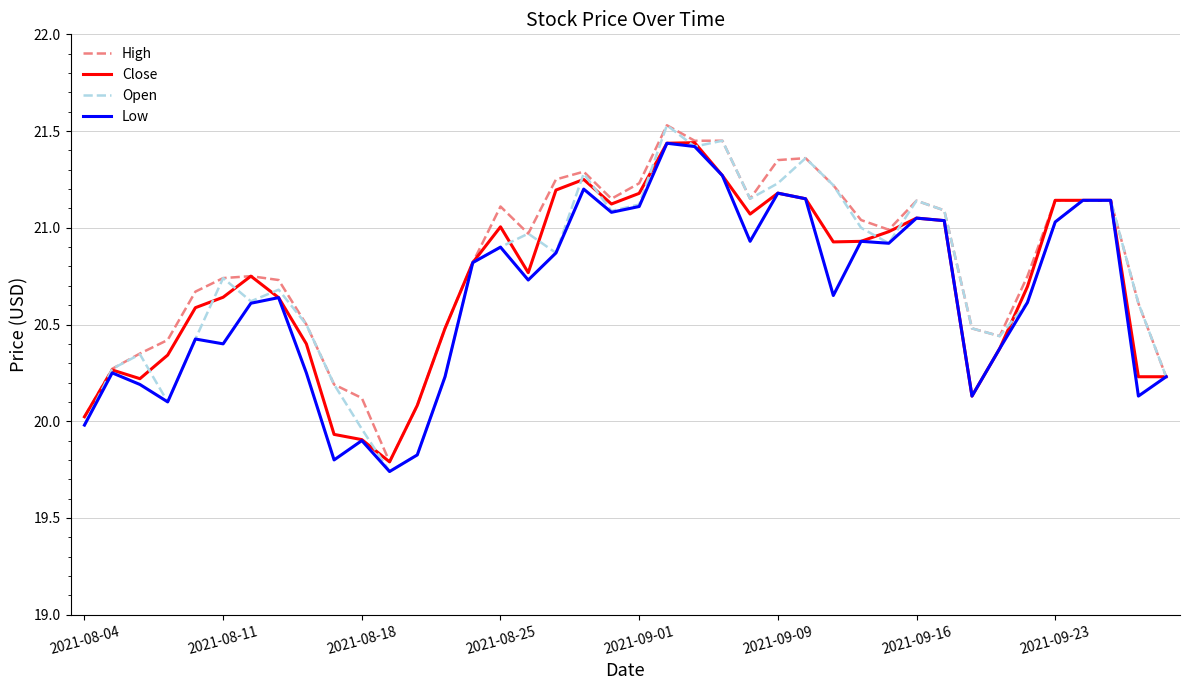

Which series has the widest spread of values?

Open